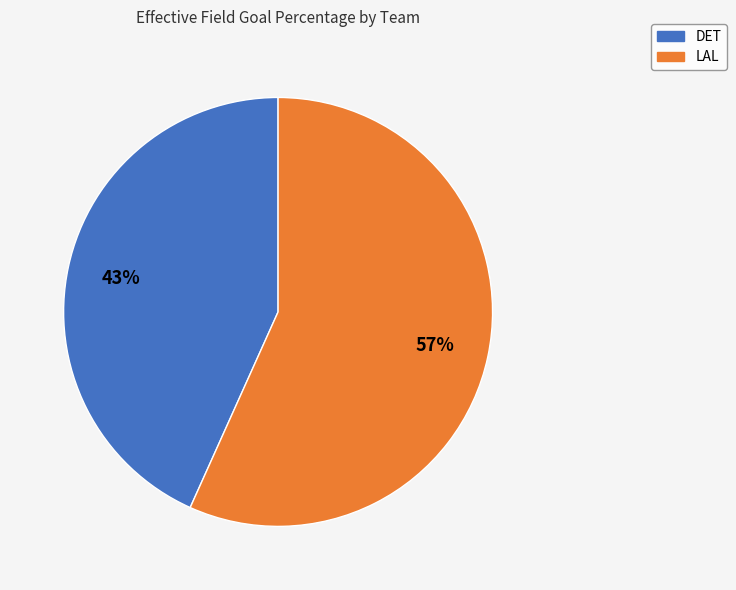

What is the smallest slice in the pie chart?

DET